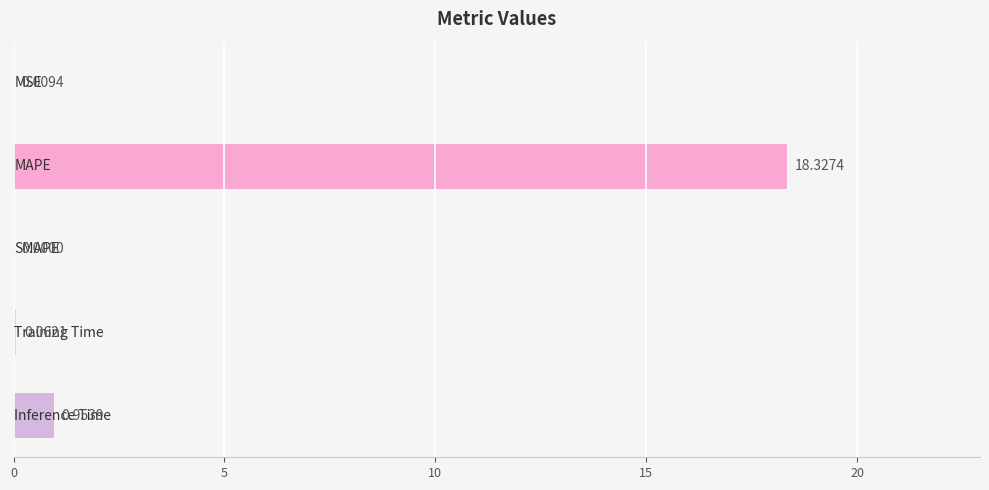

What is the sum of all values?

19.4